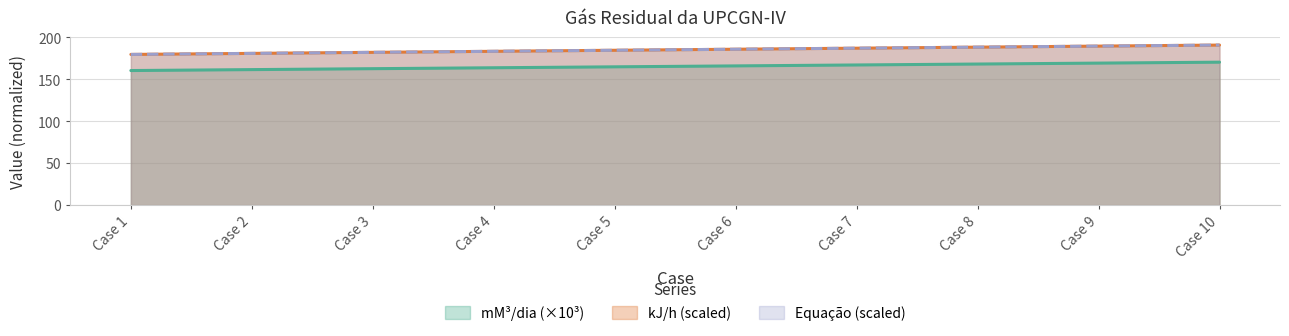

What are all the series names shown in the legend?

mM³/dia (×10³), kJ/h (scaled), Equação (scaled)